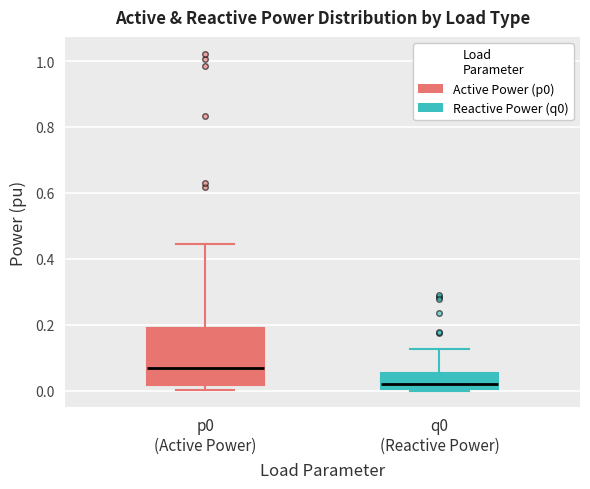

Reading left to right, transcribe this box plot: for each box, give where its median line is, the range the box spans, and where its two whiskers end, as read against the y-axis. The values are not printed on the chart, so give them approximately, as read against the axis.

p0 (Active Power): median 0.06, box 0.02 to 0.18, whiskers 0.00 to 0.44
q0 (Reactive Power): median 0.02, box 0.00 to 0.06, whiskers 0.00 to 0.12